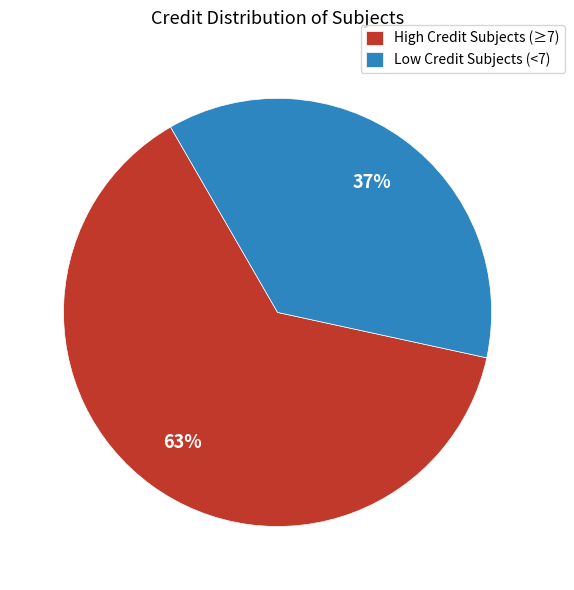

To the nearest percent, what is the average slice percentage?

50%